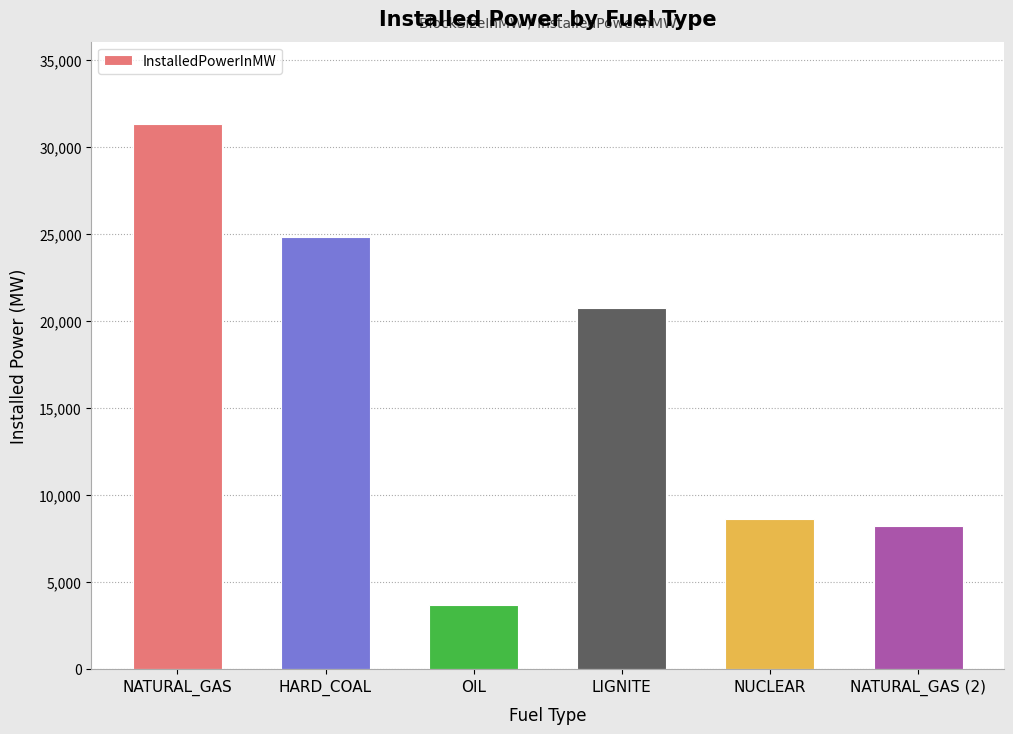

What is the maximum value shown in the chart?

31358.3